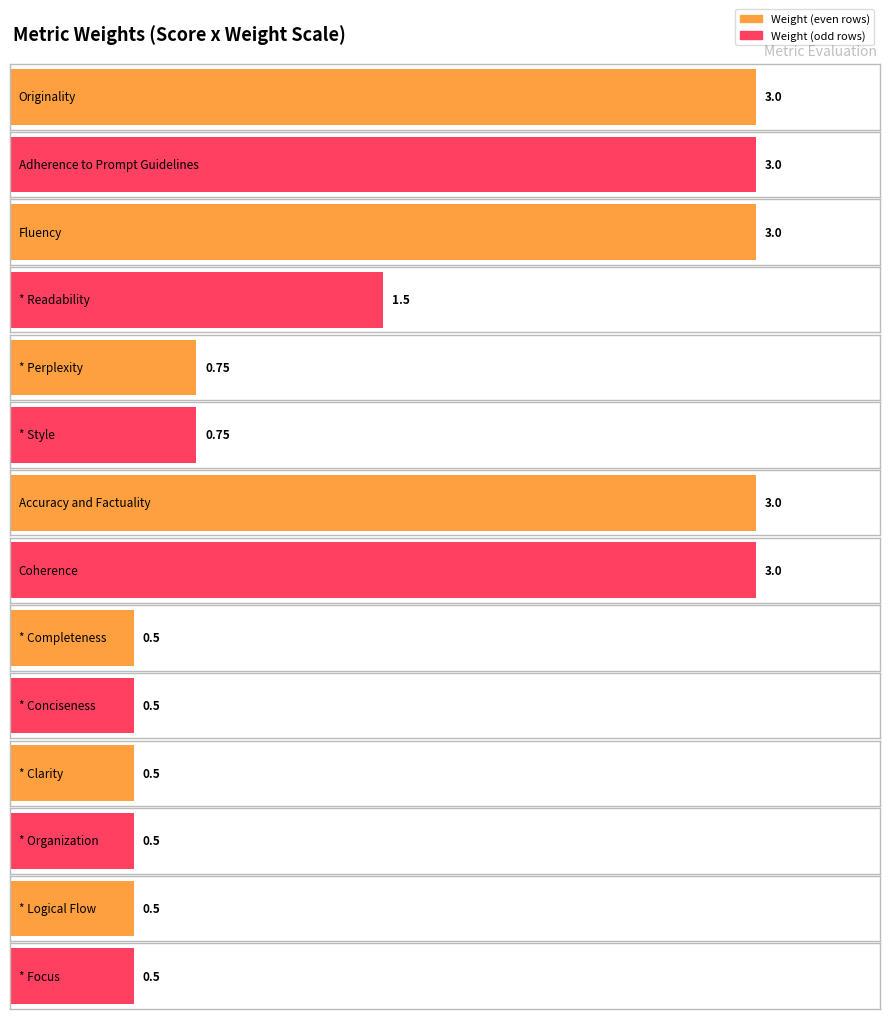

What is the change in value from * Readability to * Perplexity?

-0.8